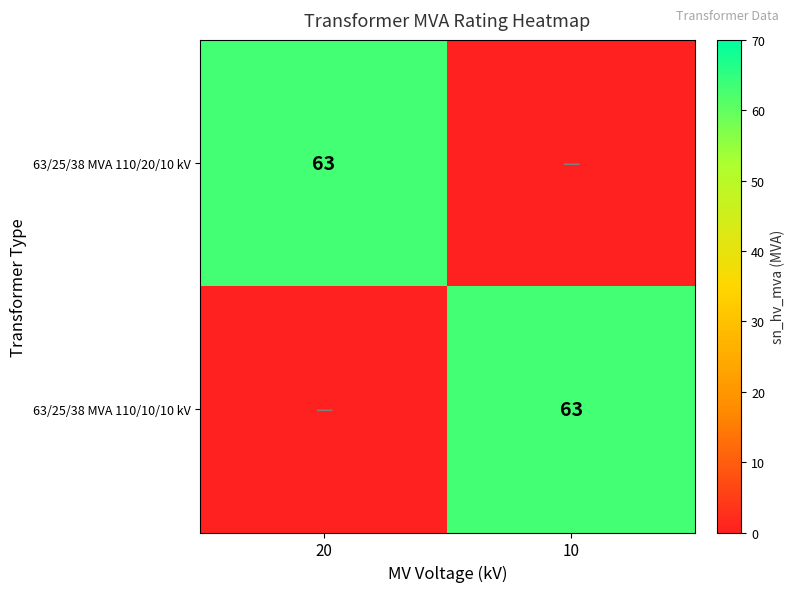

At which category is the sum across all series the highest?

20